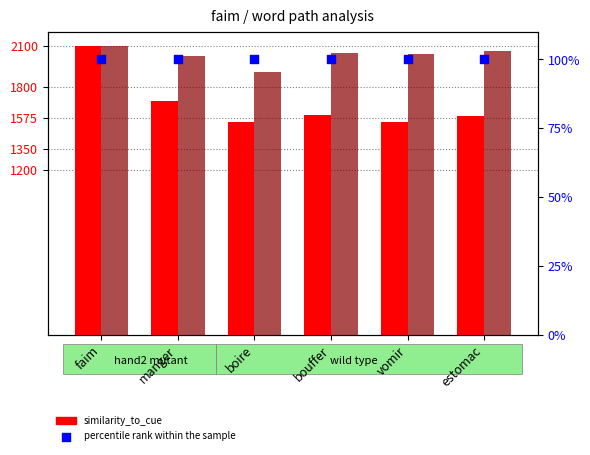

At which category is the sum across all series the highest?

faim